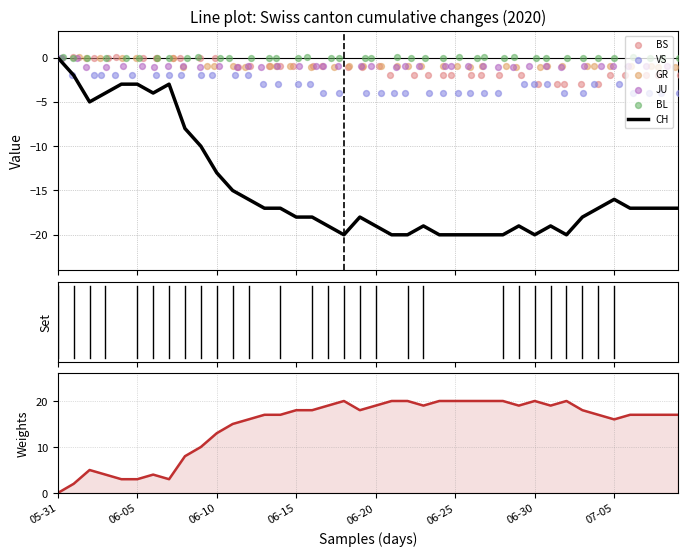

At which category is the sum across all series the highest?

2020-05-31